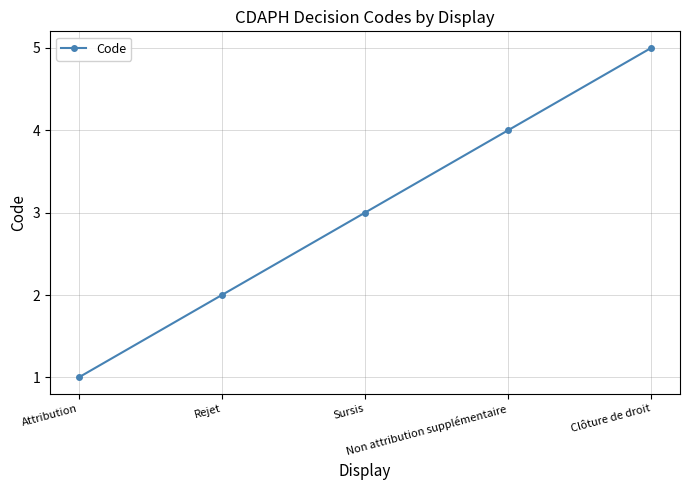

What is the approximate value at Clôture de droit?

5